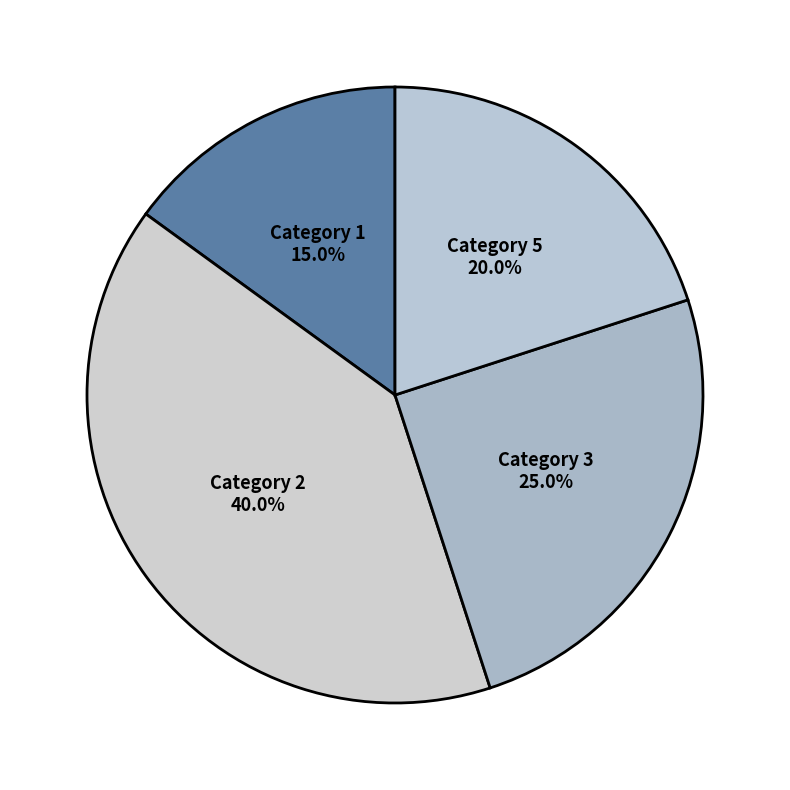

What is the ratio of the value at Category 2 to the value at Category 5?

2.0